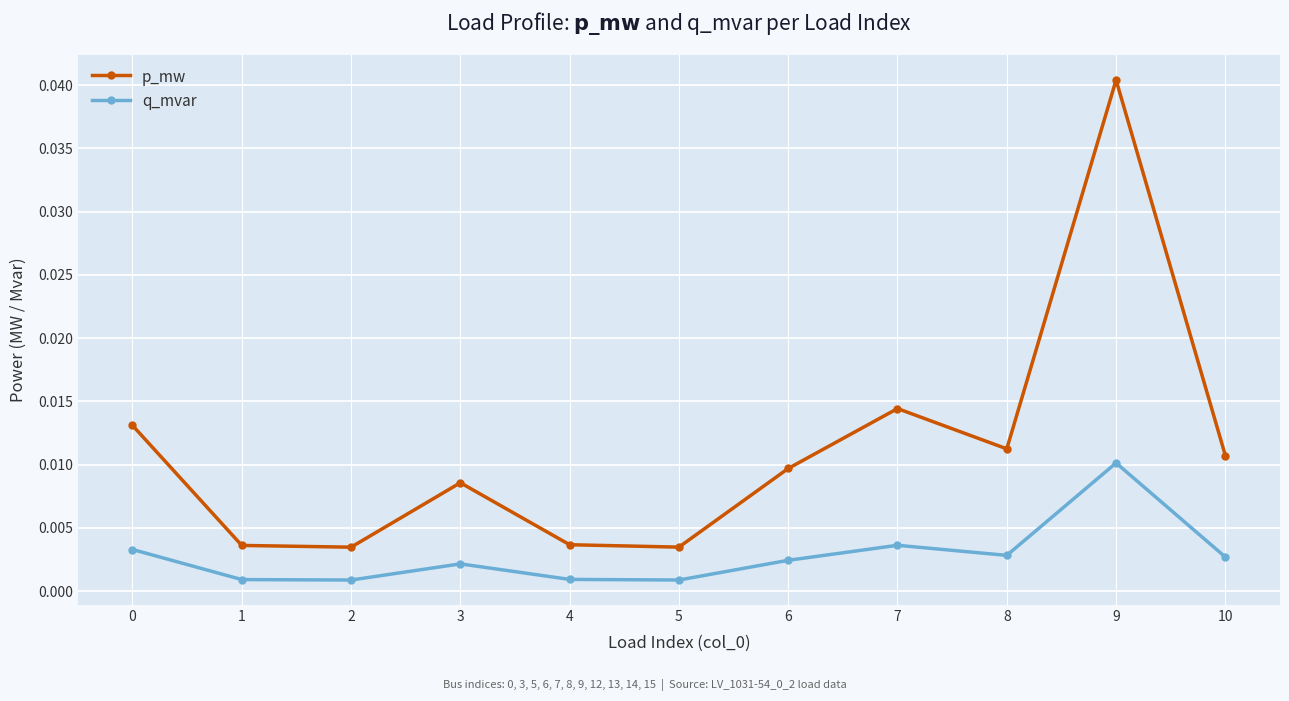

At how many categories does at least one series exceed 0?

11